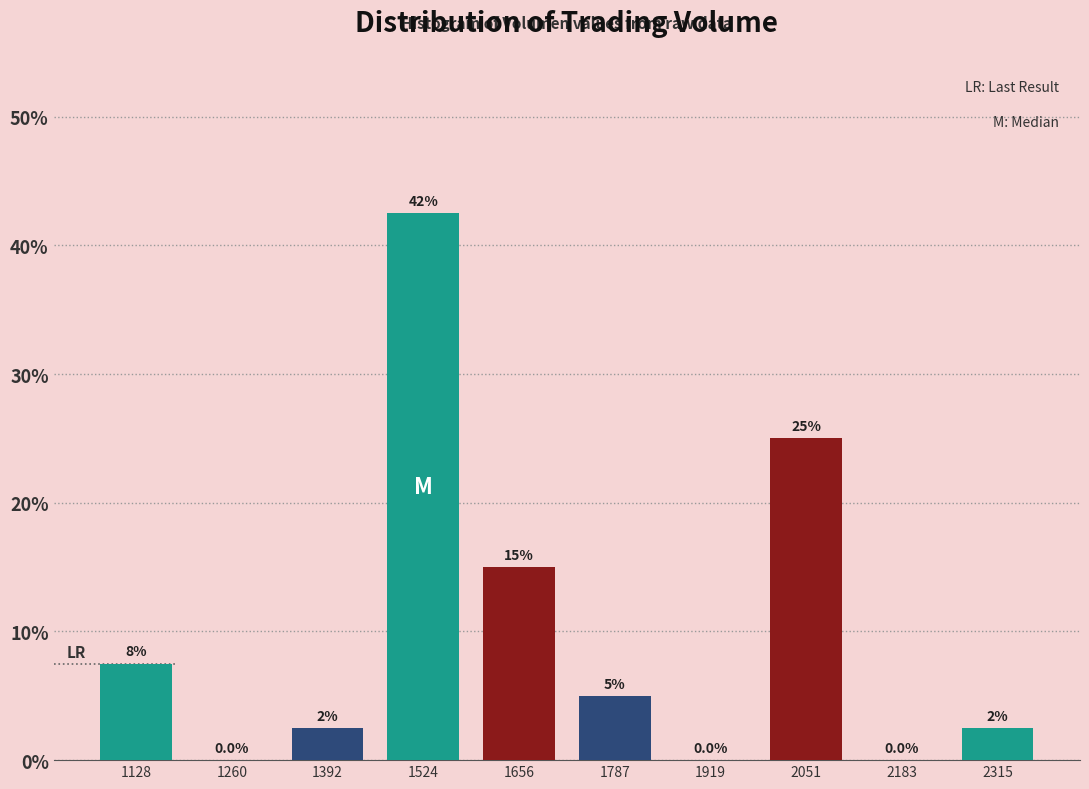

Over which range of the x-axis is the bar tallest?

1460 to 1580